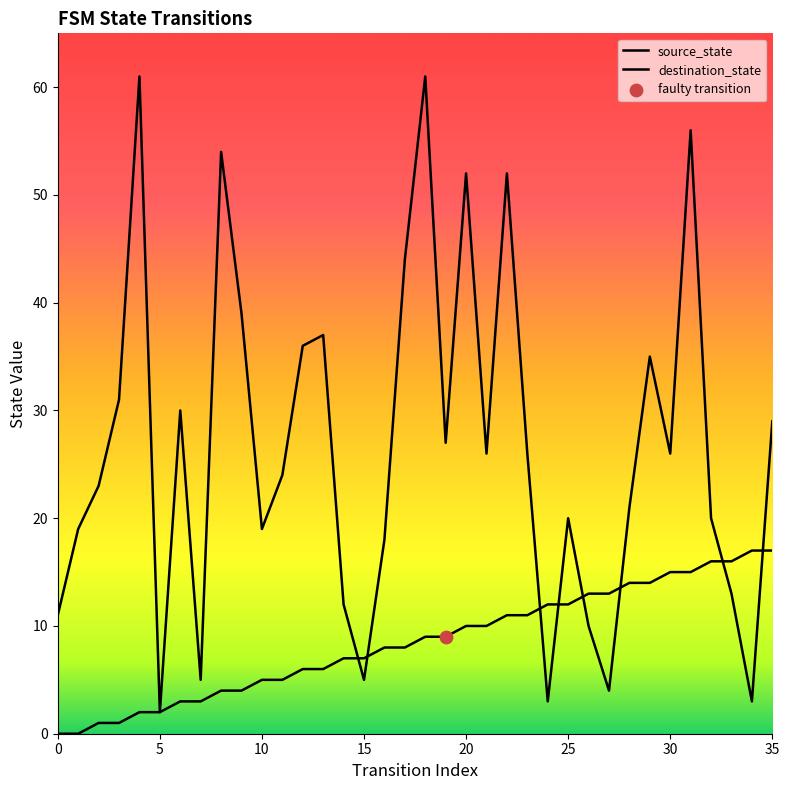

What are all the series names shown in the legend?

source_state, destination_state